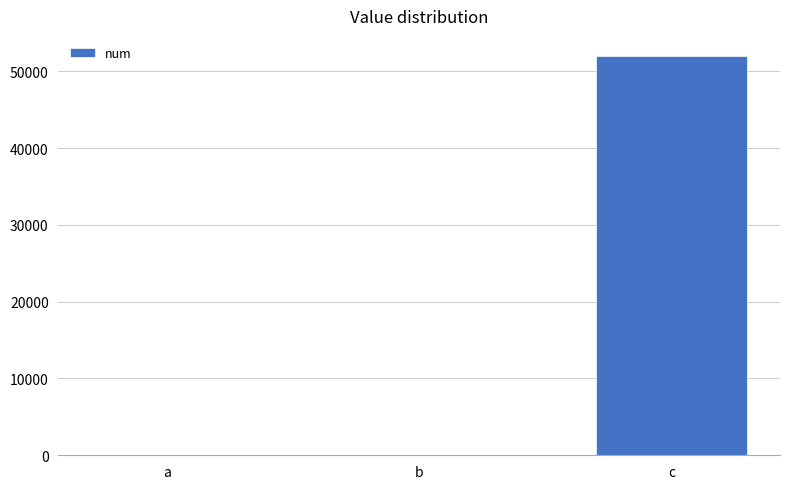

Where is the data nearest to the value 26000?

a